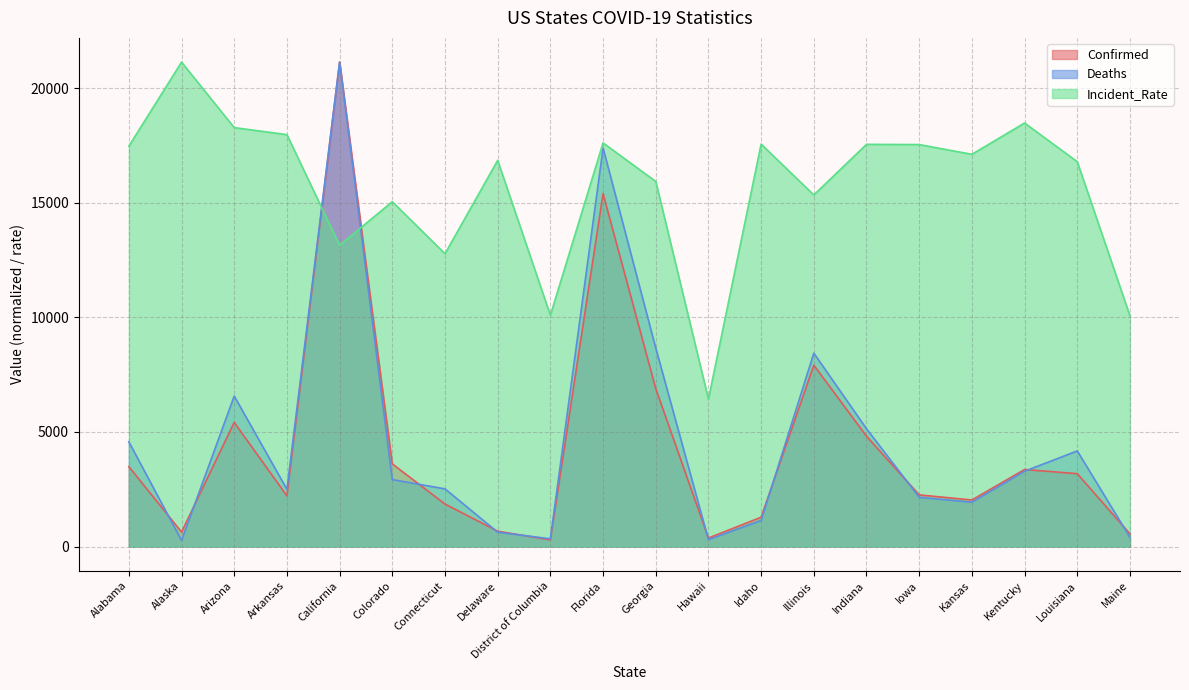

What is the sum of all Deaths values?

94430.8